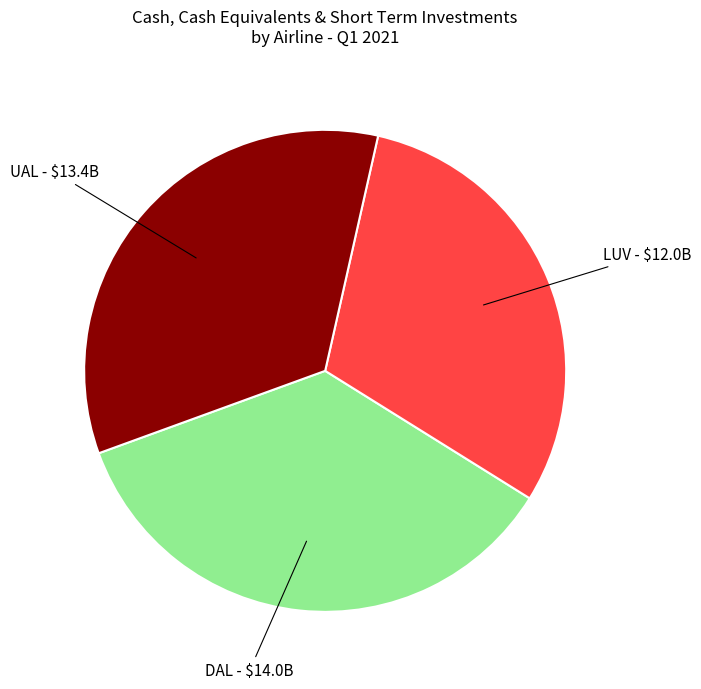

How many slices are in this pie chart?

3